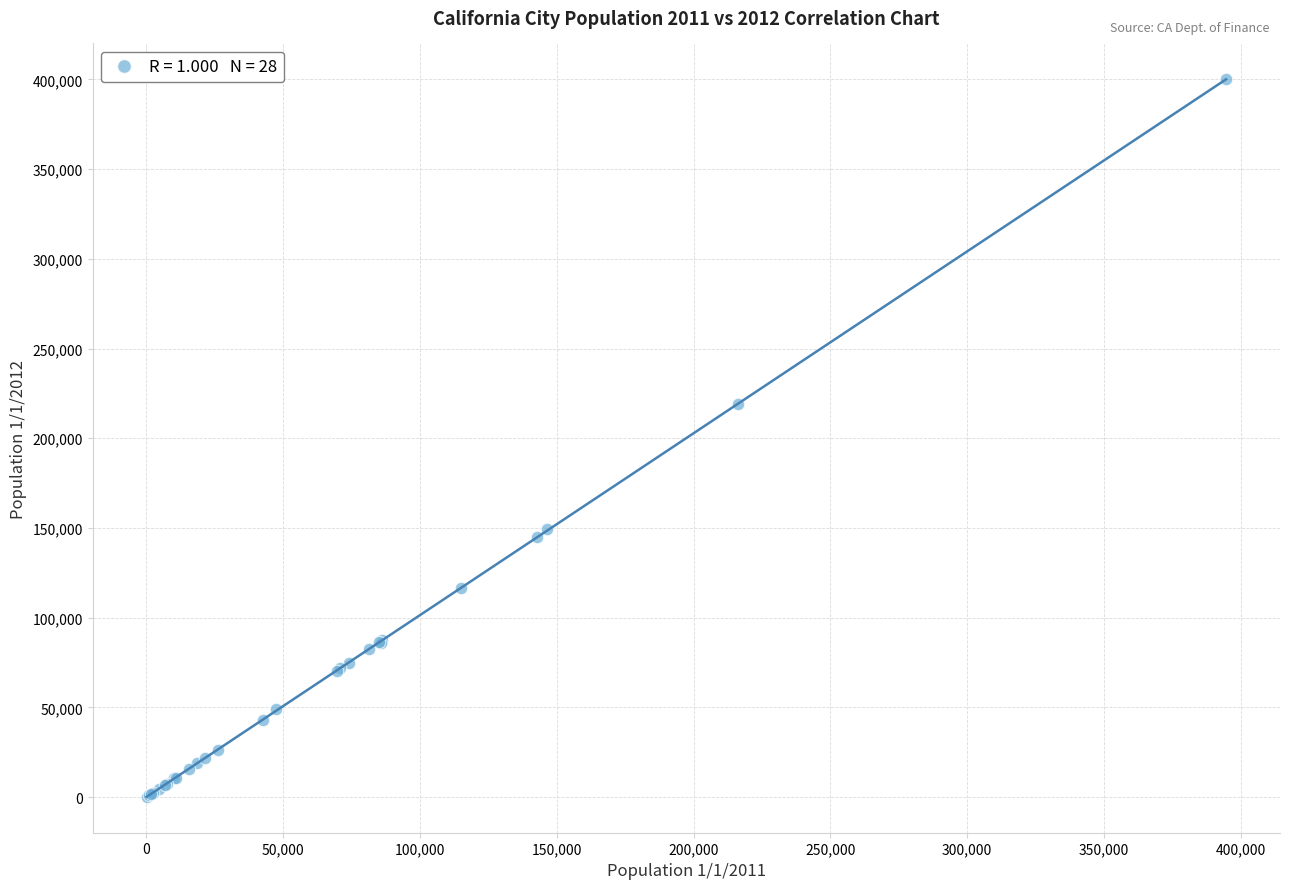

What Y value in the scatter plot is closest to 200086?

218802